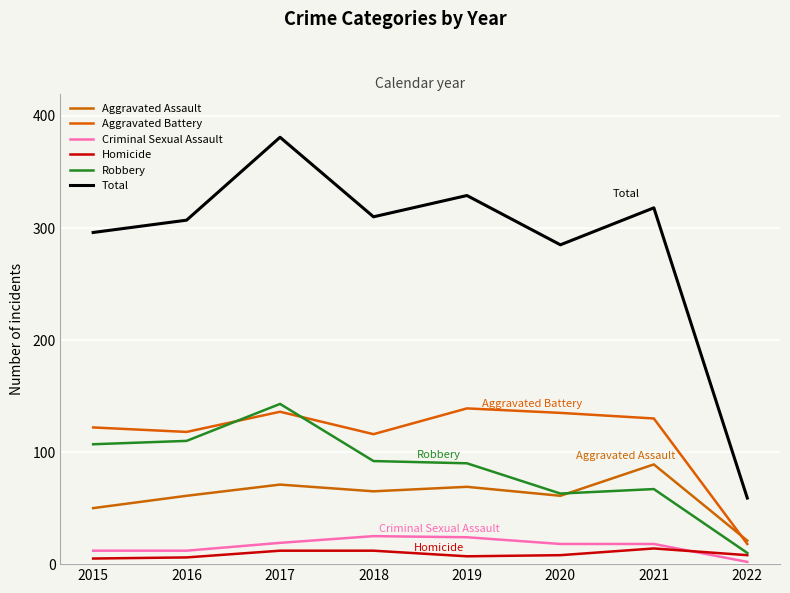

What is the average value of the Total series?

286